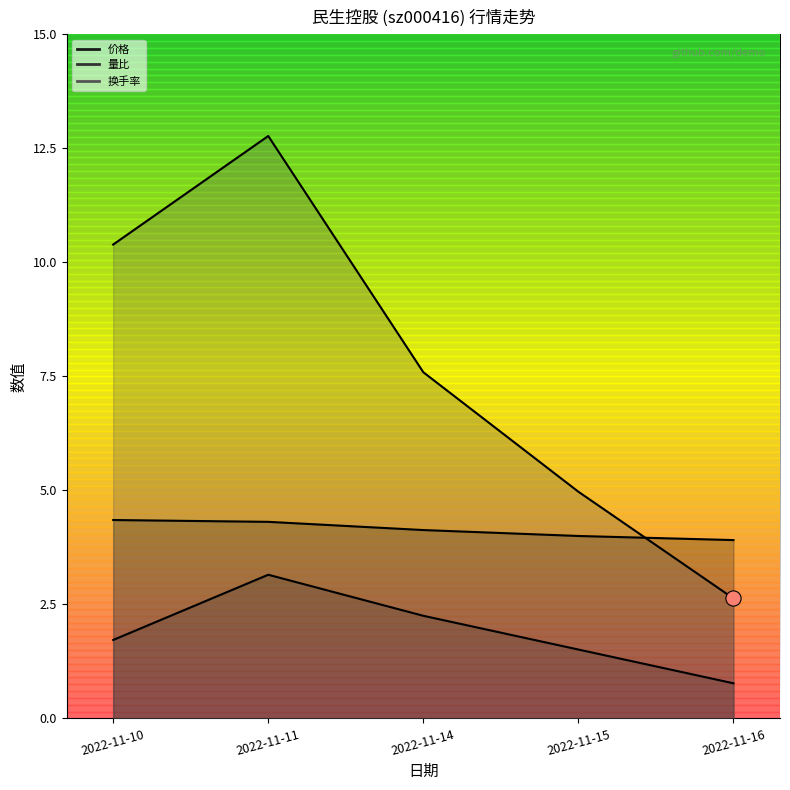

Which series contains the lowest Y value?

量比